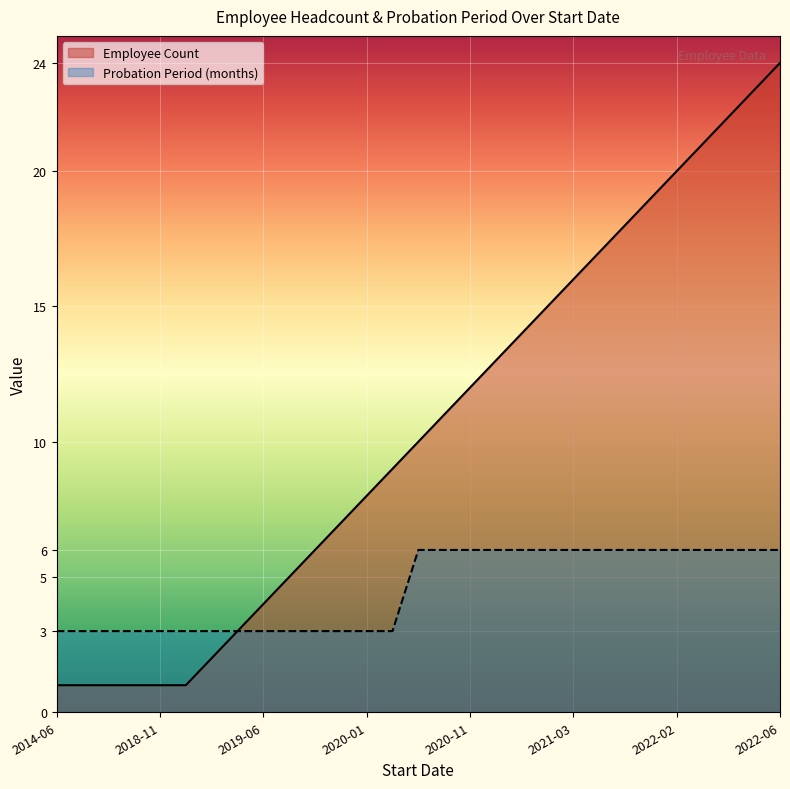

True or false: Probation Period has a value of 1 at 2019-10.

False